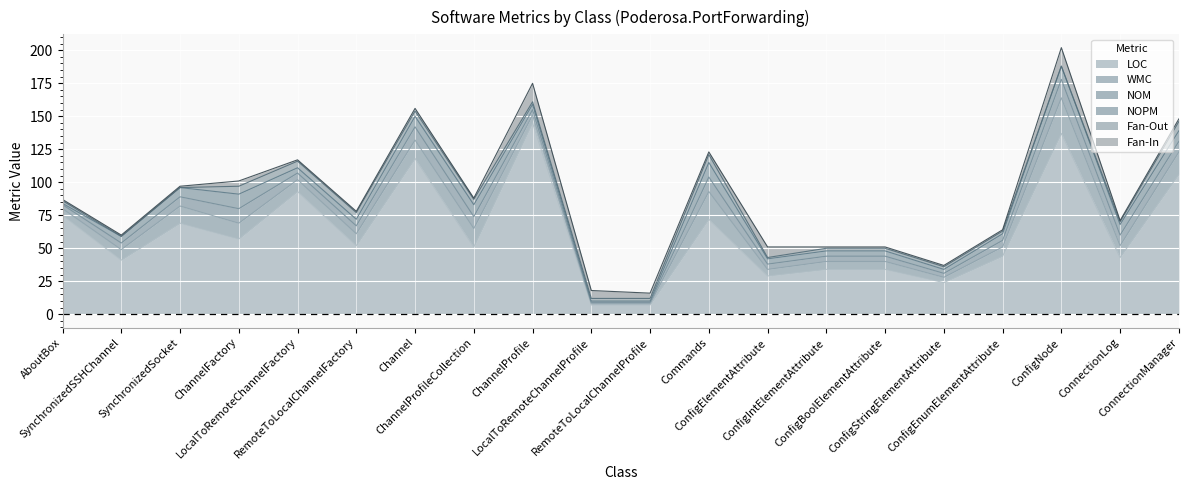

What is the difference between the maximum and minimum values in the NOM series?

13